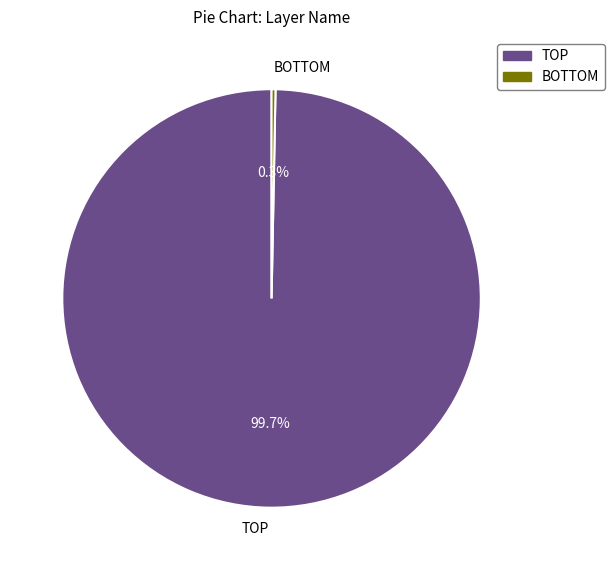

Which category has the biggest portion of the pie?

TOP